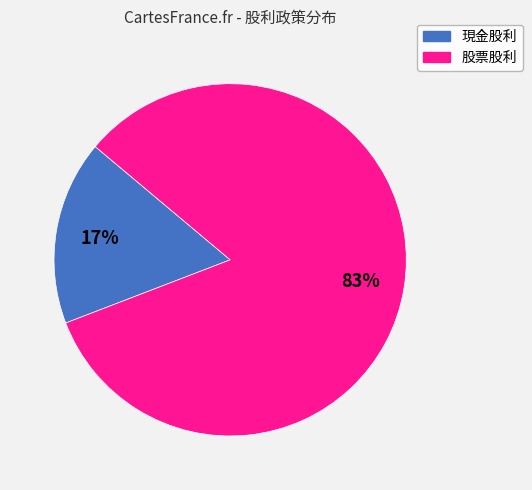

To the nearest percent, what is the difference between the 股票股利 and 現金股利 slice percentages?

66%